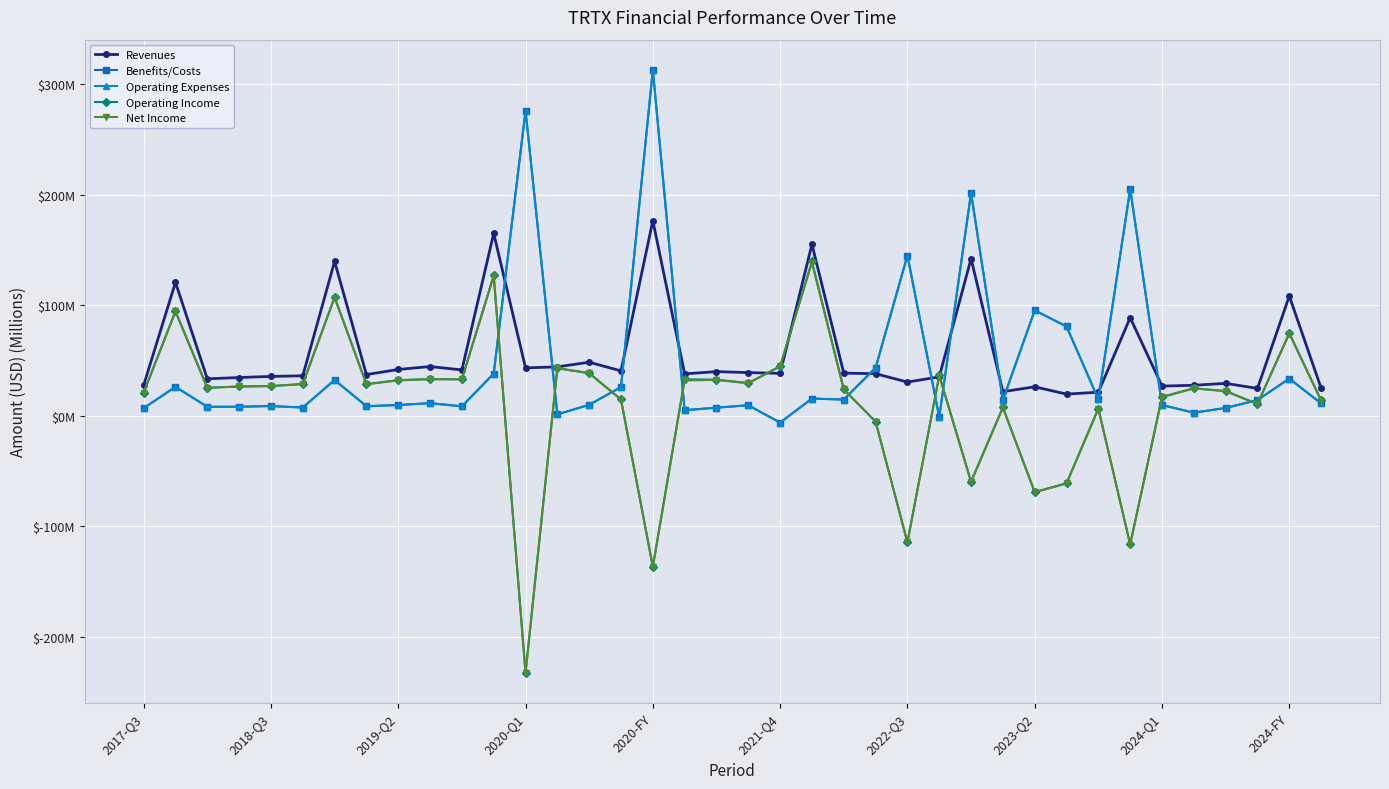

How many interior local peaks does the Benefits/Costs series have?

13